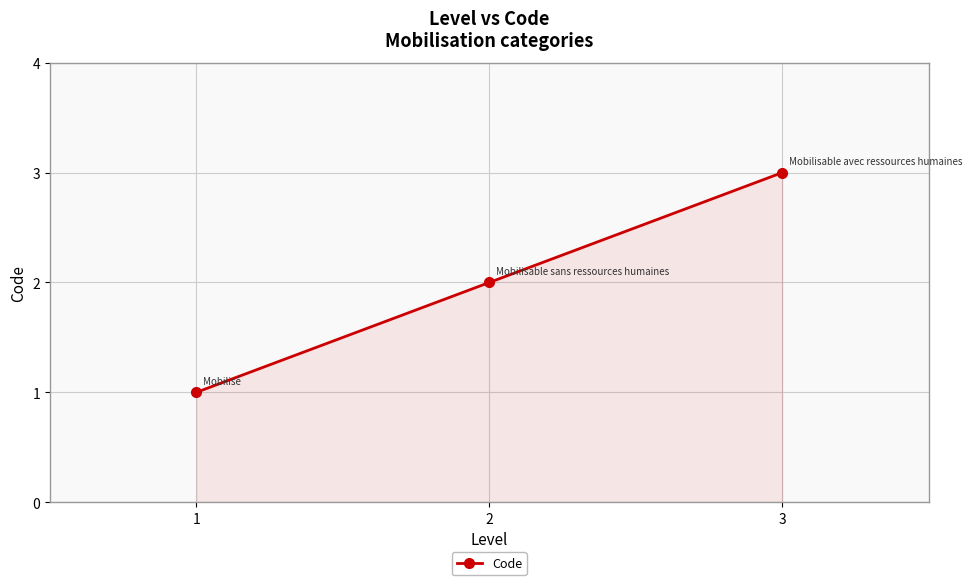

Approximately how many times larger is the value at 2 compared to 1?

2.0